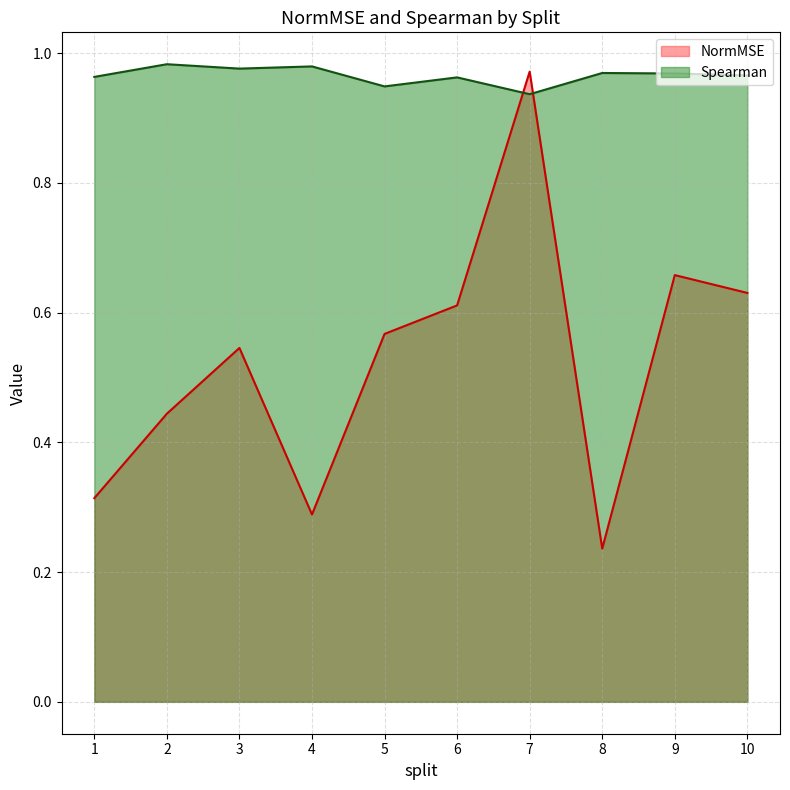

After their last crossing, which series has the higher values: Spearman or NormMSE?

Spearman